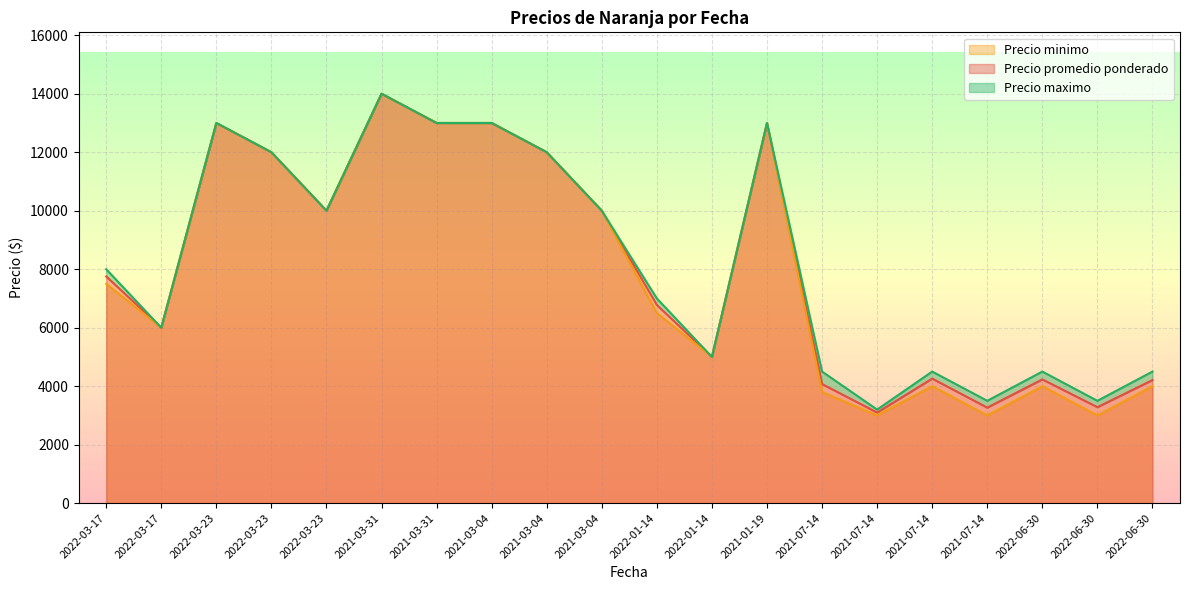

Which has a higher value, 2021-07-14 or 2021-01-19?

2021-01-19